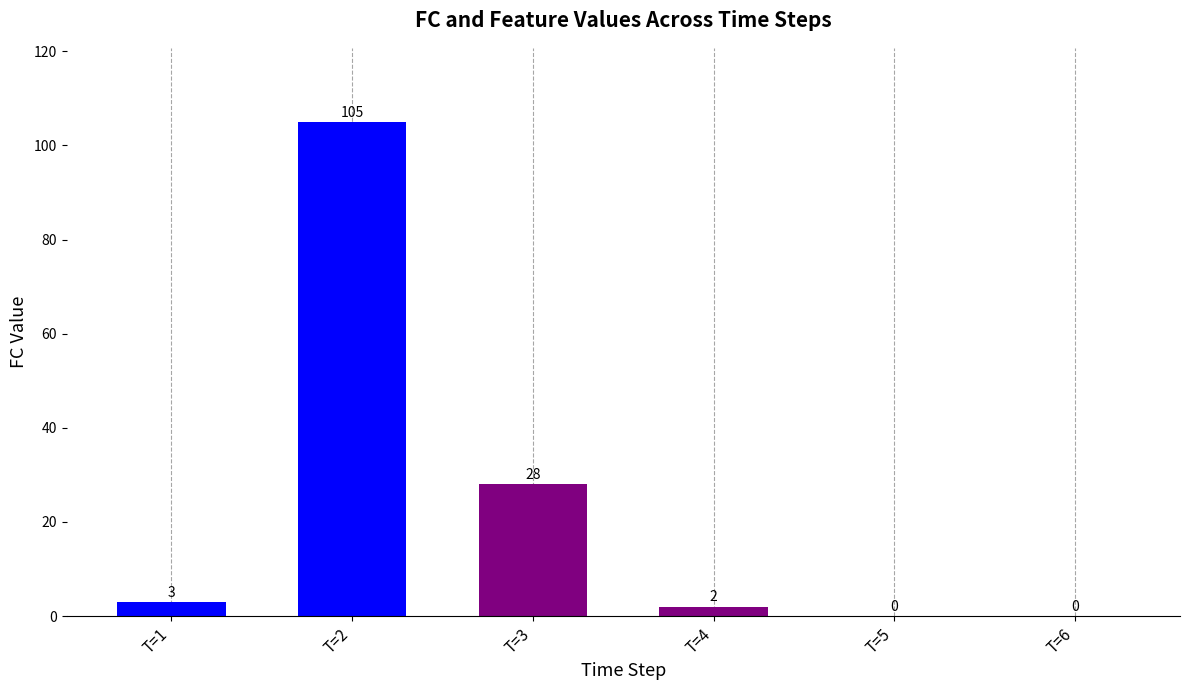

Where is the data nearest to the value 52?

T=3